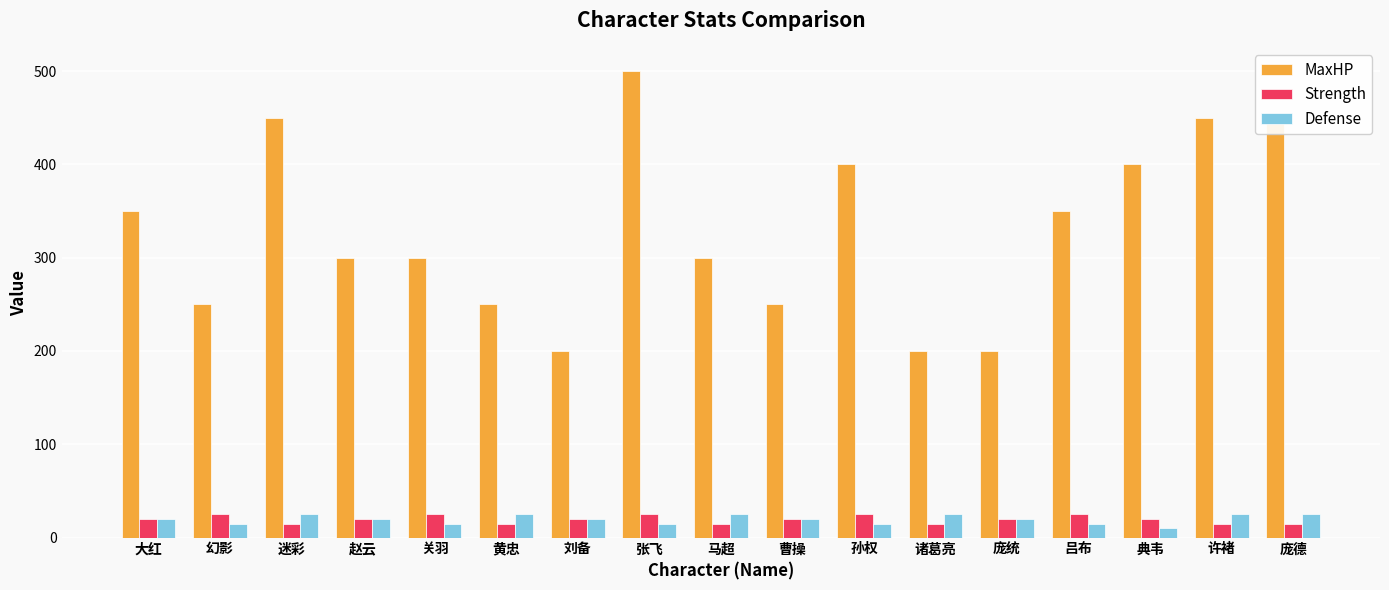

At which category is the sum across all series the highest?

张飞